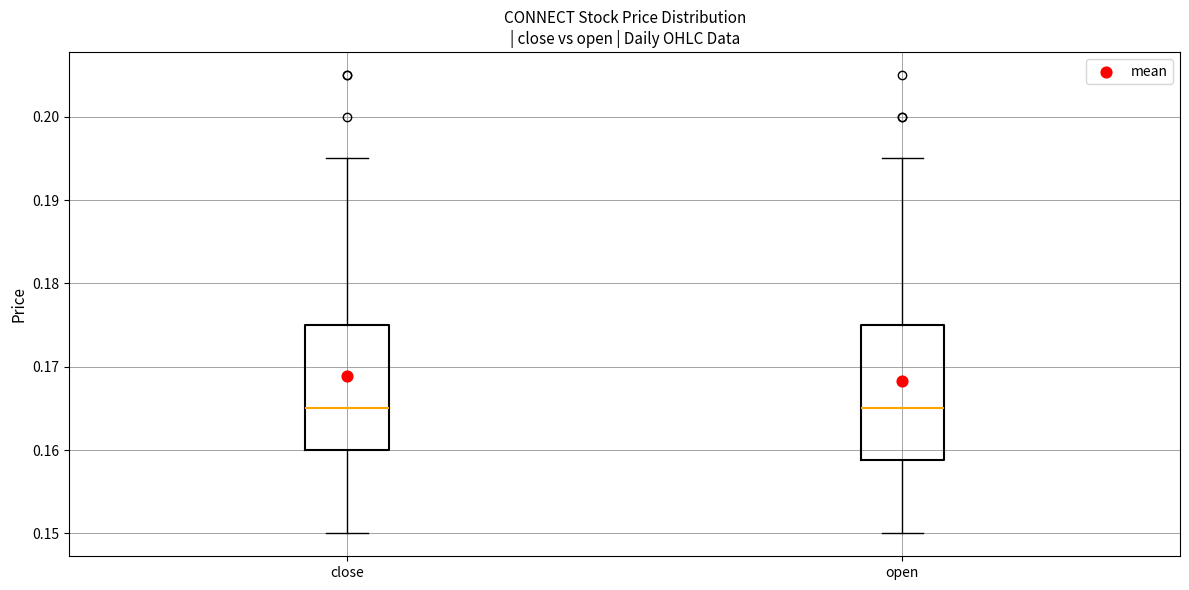

Reading left to right, transcribe this box plot: for each box, give where its median line is, the range the box spans, and where its two whiskers end, as read against the y-axis. The values are not printed on the chart, so give them approximately, as read against the axis.

close: median 0.165, box 0.160 to 0.175, whiskers 0.150 to 0.195
open: median 0.165, box 0.159 to 0.175, whiskers 0.150 to 0.195